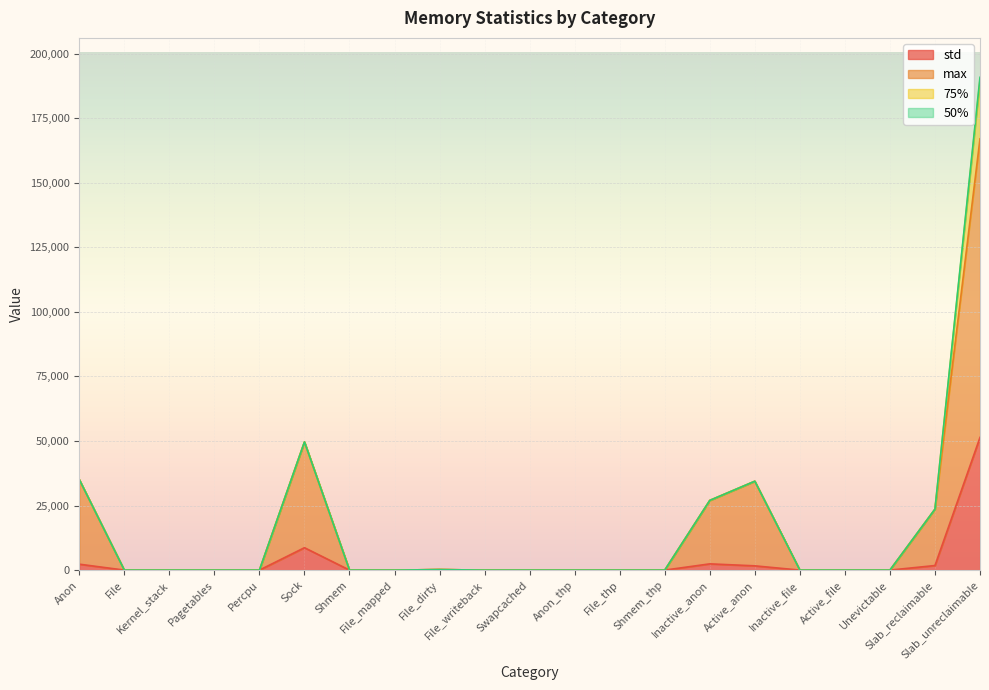

What is the label of the 14th point from the left?

Shmem_thp